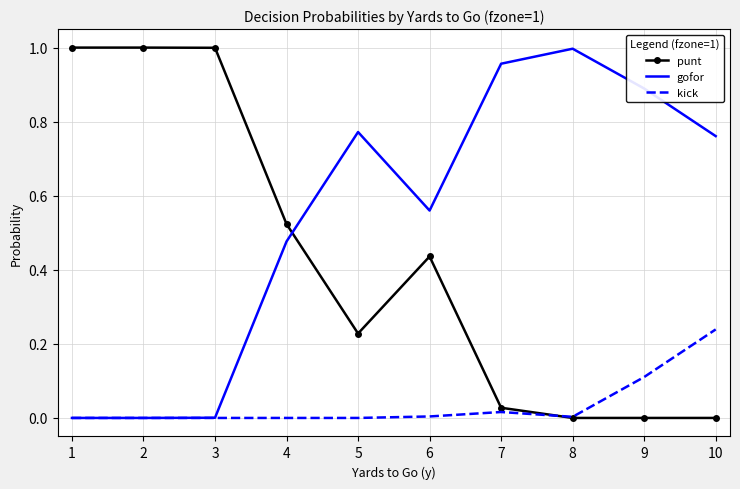

Is it true that punt equals -0.7 at 8?

False